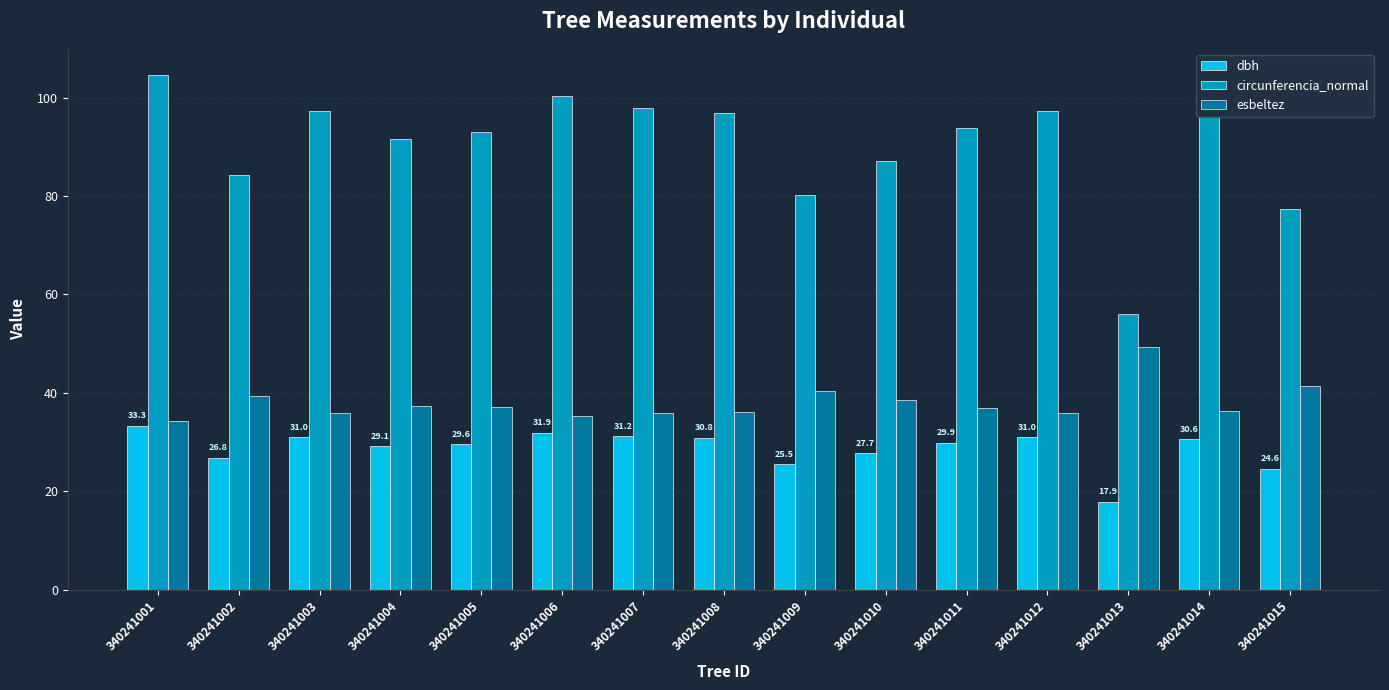

True or false: dbh has a value of 31.2 at 340241007.

True